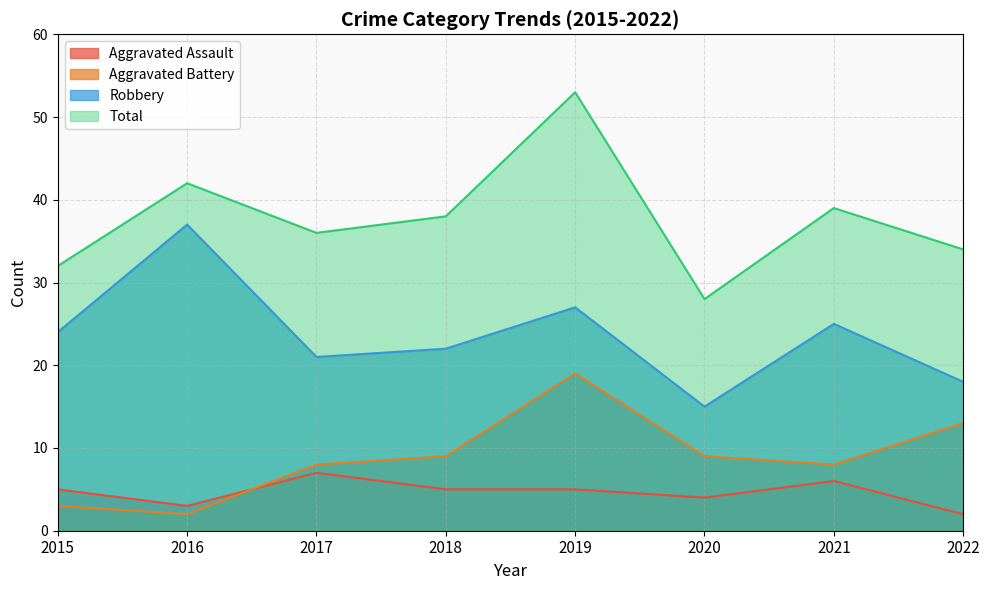

The Aggravated Assault series shows 3 at 2020. True or false?

False